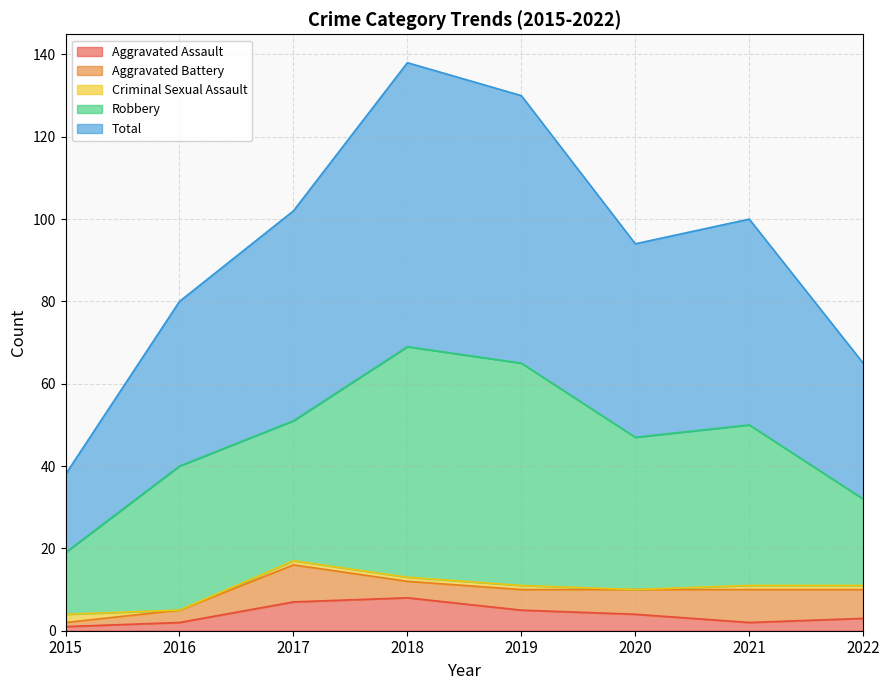

What is the value of the Robbery point at the 7th from the left?

39